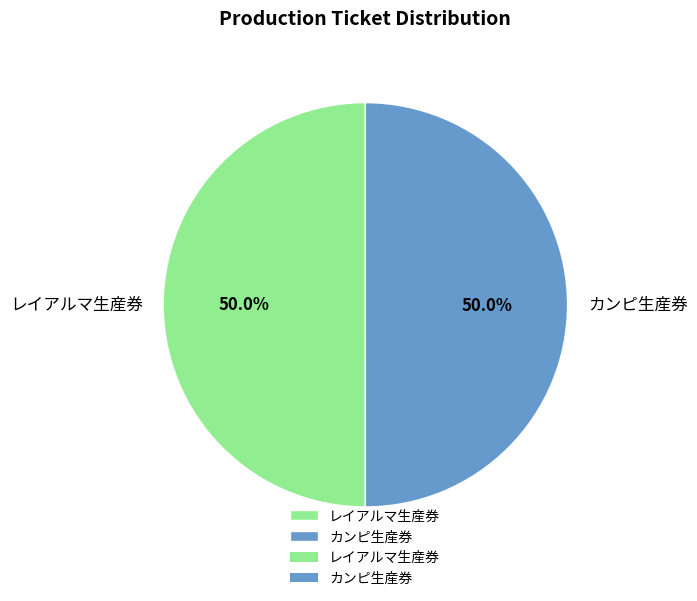

Combined, what portion of the pie is レイアルマ生産券 and カンピ生産券?

100.0%